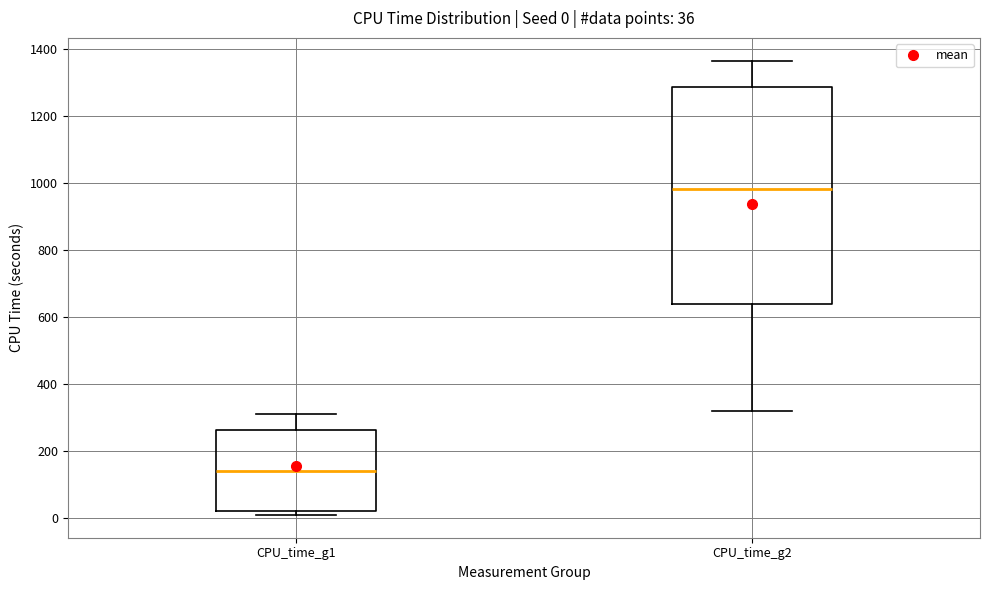

Which box is the tallest, from its lower edge to its upper edge?

CPU_time_g2